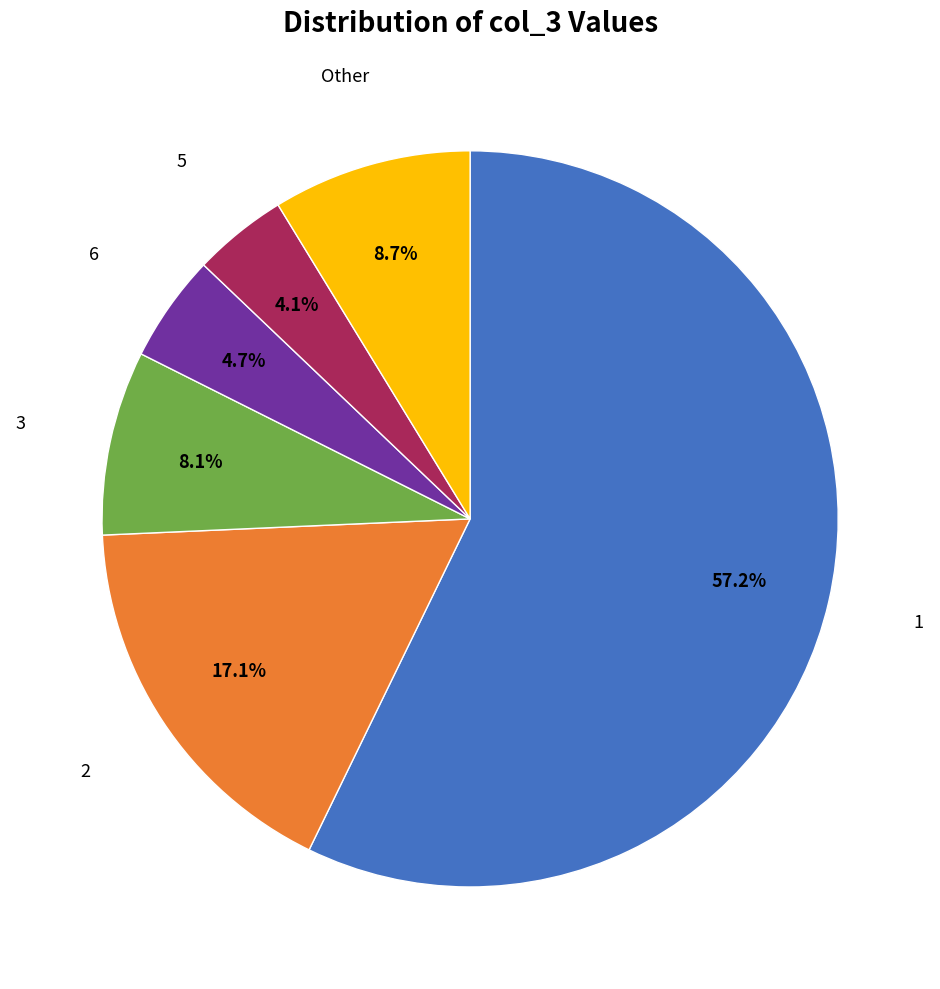

Combined, do 1 and 3 account for over 50%?

Yes